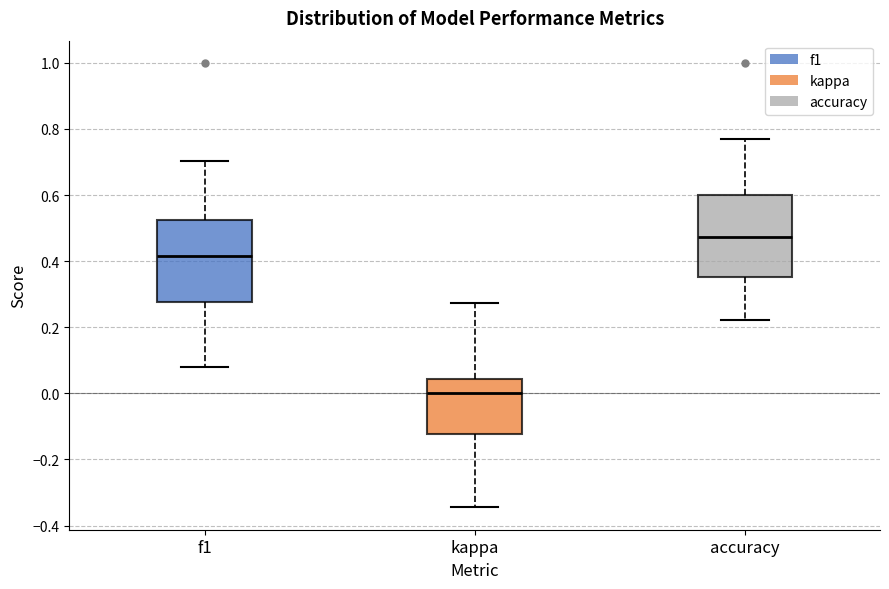

Reading left to right, read every box against the y-axis: the position of its median line, the range the box covers, and the ends of its whiskers. The values are not printed on the chart, so give them approximately, as read against the axis.

f1: median 0.42, box 0.28 to 0.52, whiskers 0.08 to 0.70
kappa: median 0.00, box -0.12 to 0.04, whiskers -0.34 to 0.28
accuracy: median 0.48, box 0.36 to 0.60, whiskers 0.22 to 0.76